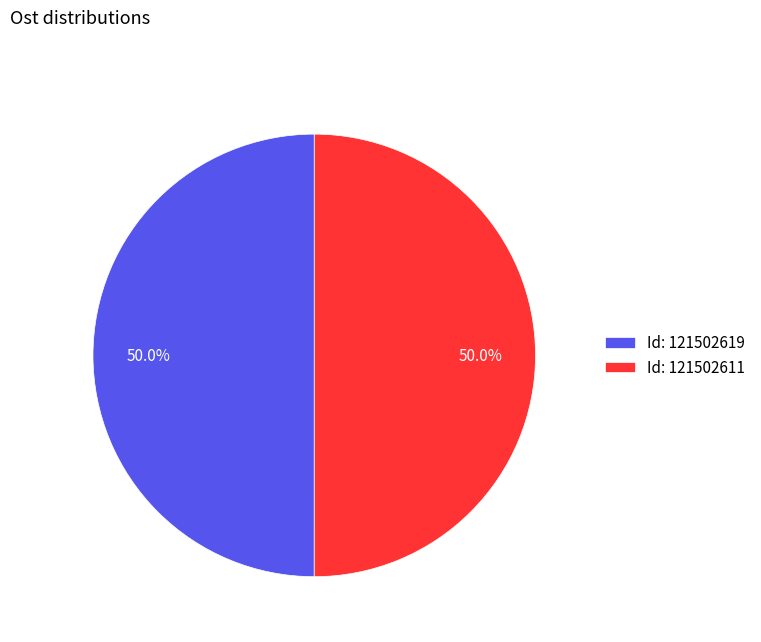

What is the ratio of the value at Id: 121502611 to the value at Id: 121502619?

1.0